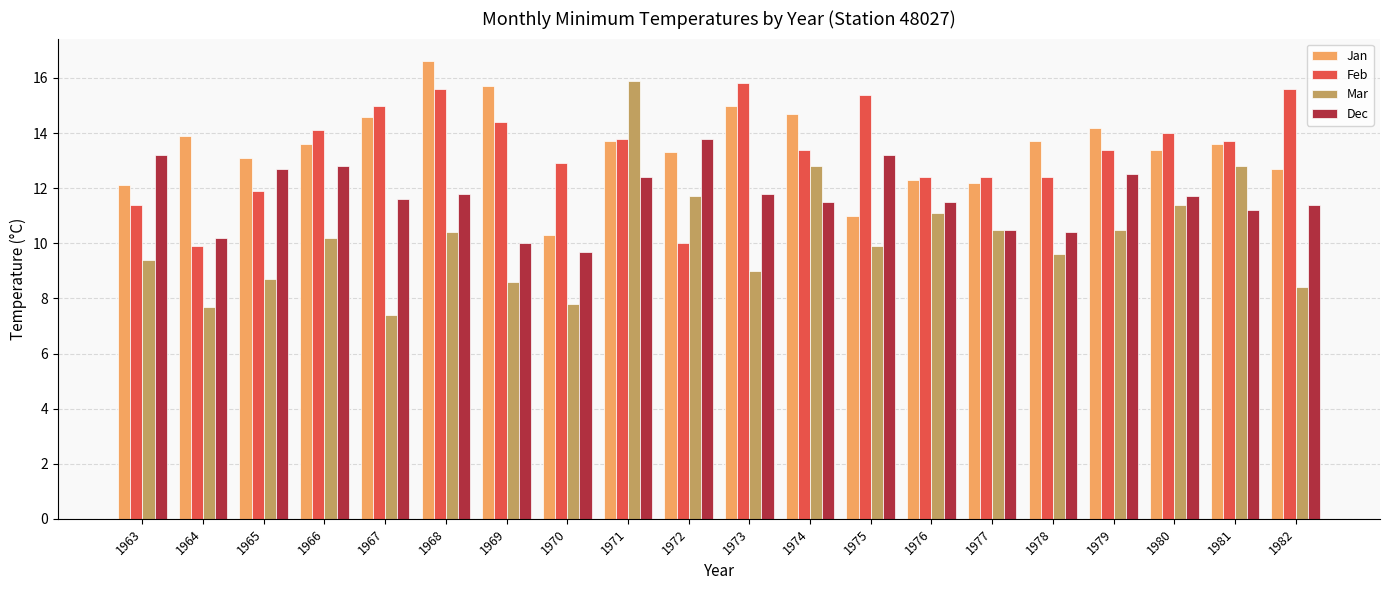

Read the Jan value at 1981.

13.6